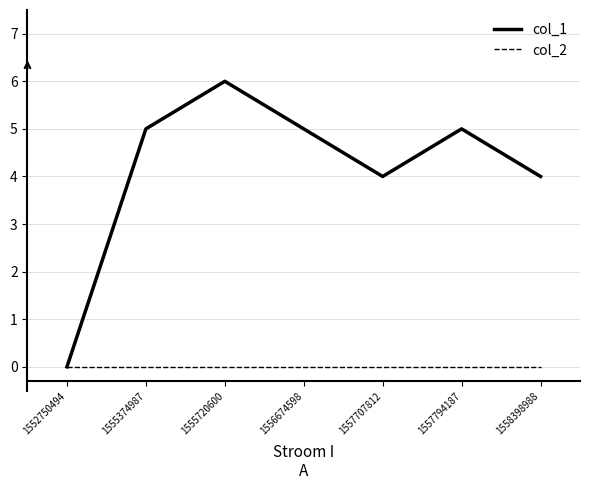

Which series has the largest total across all categories?

col_1